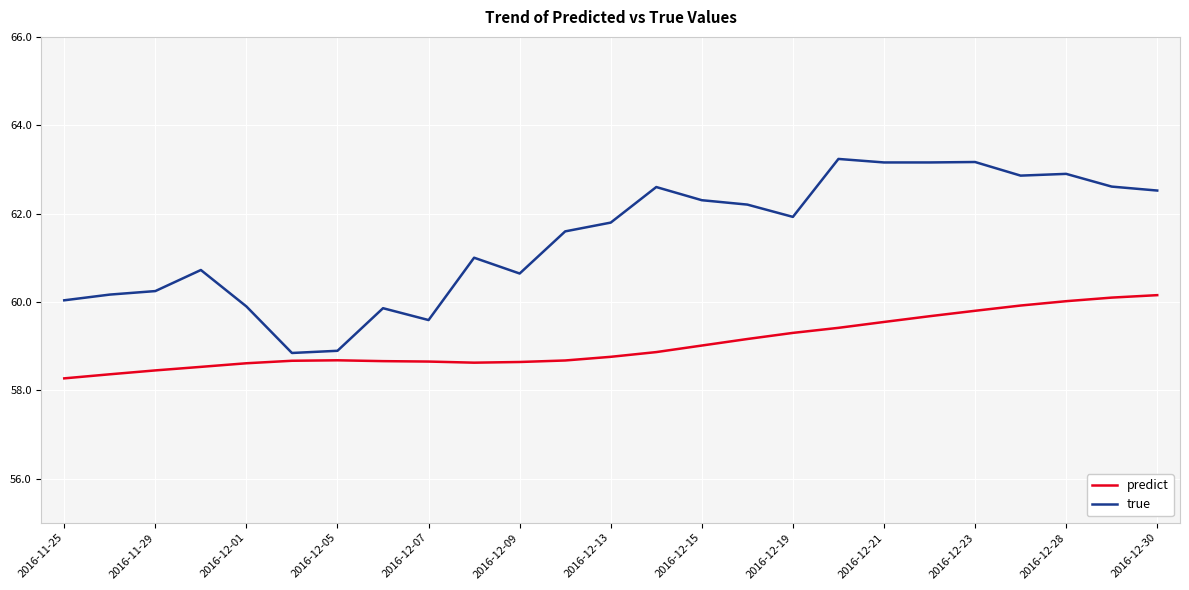

What is the difference between the maximum and minimum values in the true series?

4.4